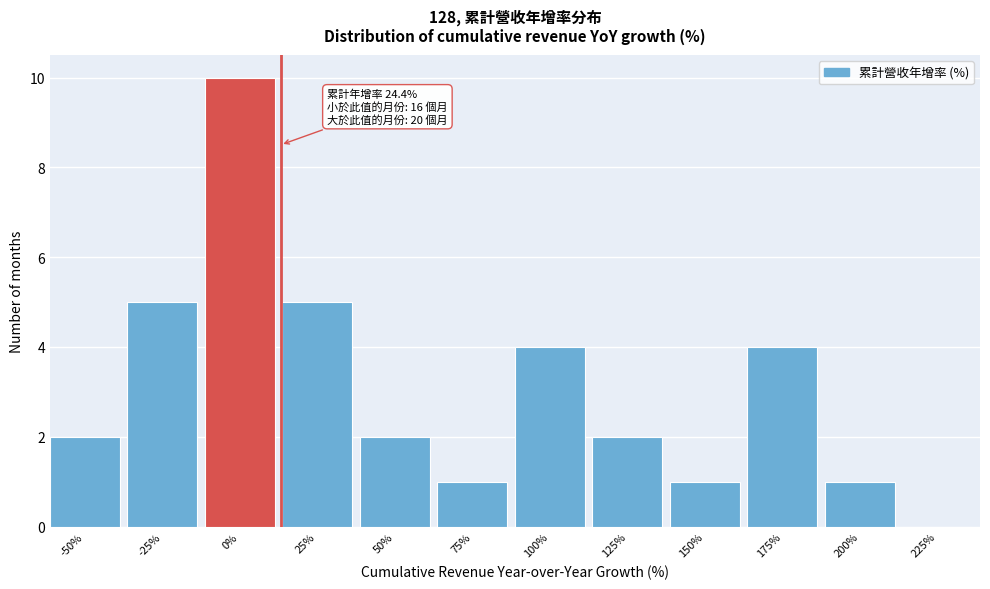

Between 25% and 100%, which is larger?

25%